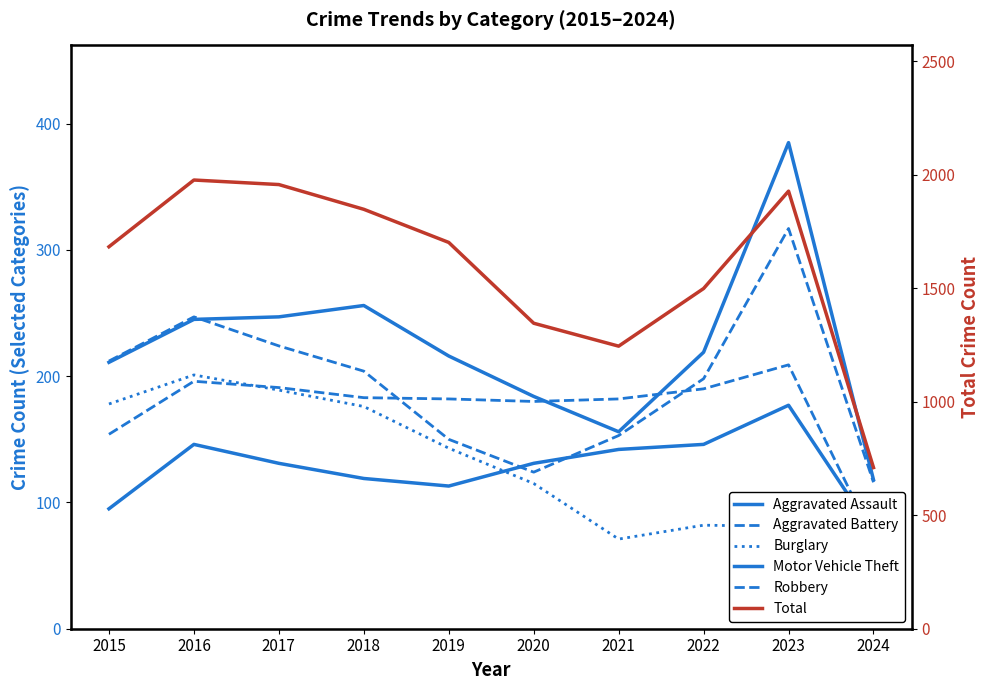

How many series are shown in this chart?

6